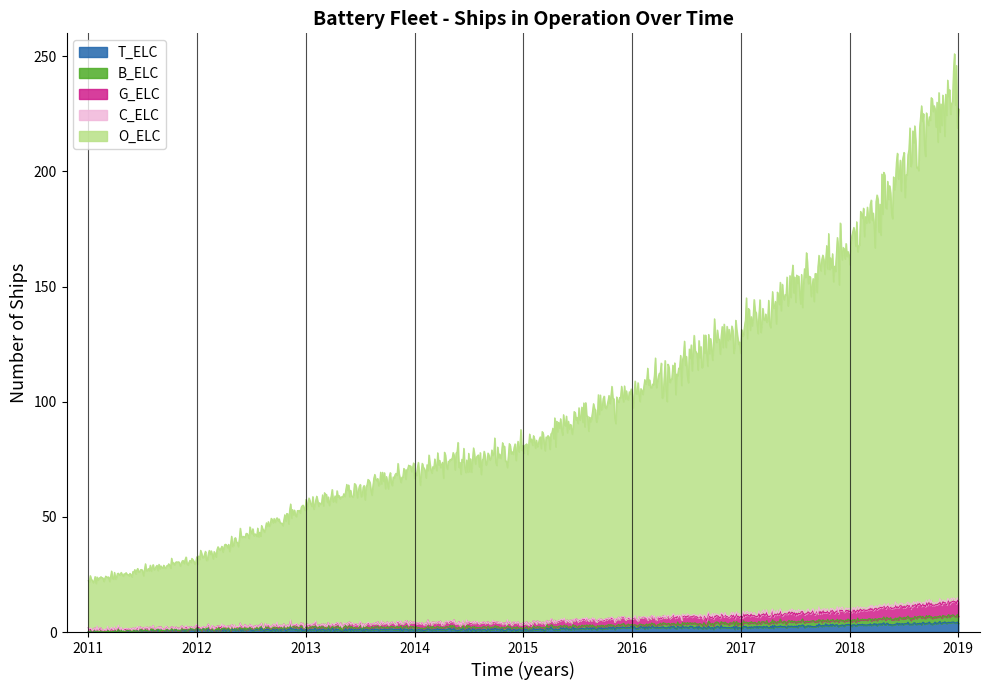

Is it true that C_ELC equals 0 at 2018?

False